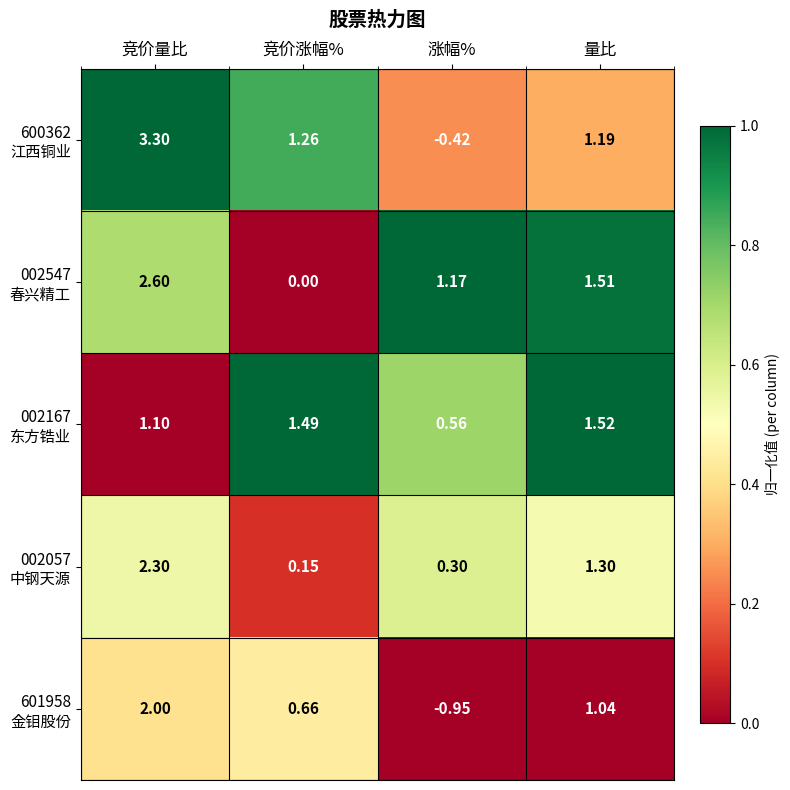

Which category has the highest value across all series?

竞价量比